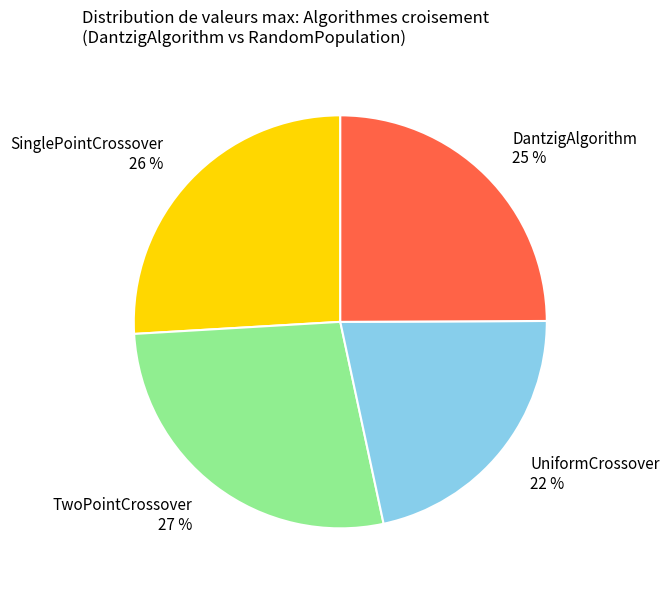

What is the largest slice in the pie chart?

TwoPointCrossover